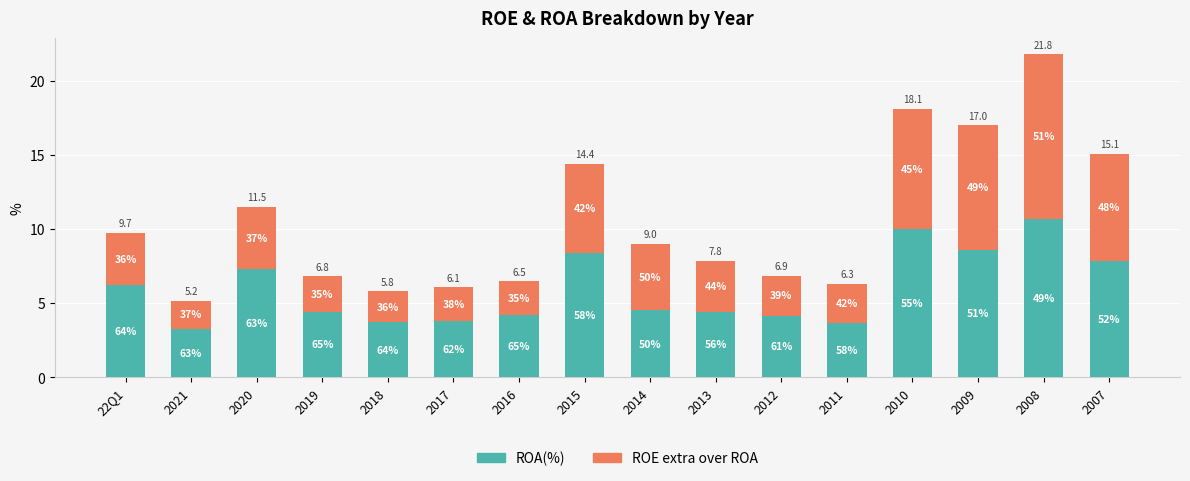

Are the bars horizontal?

No